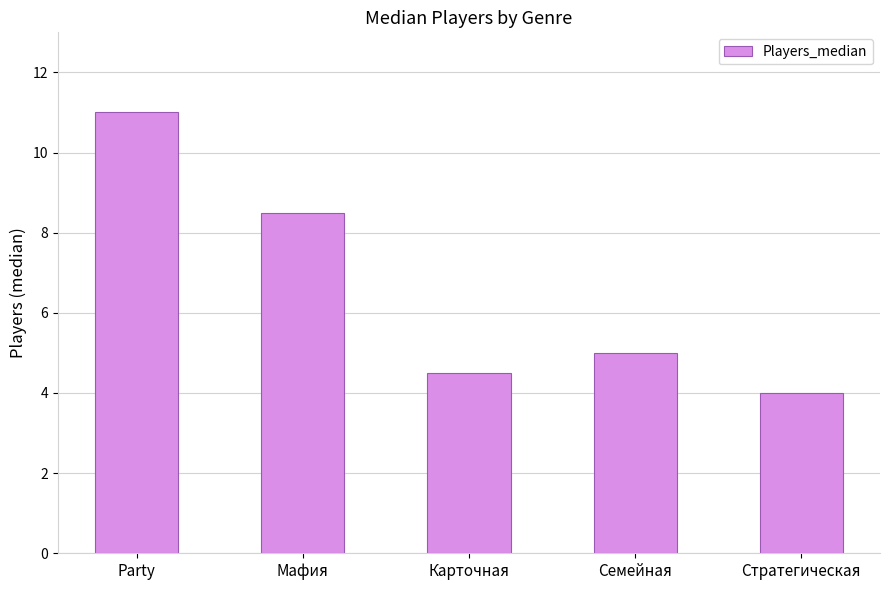

What is the minimum value shown in the chart?

4.0